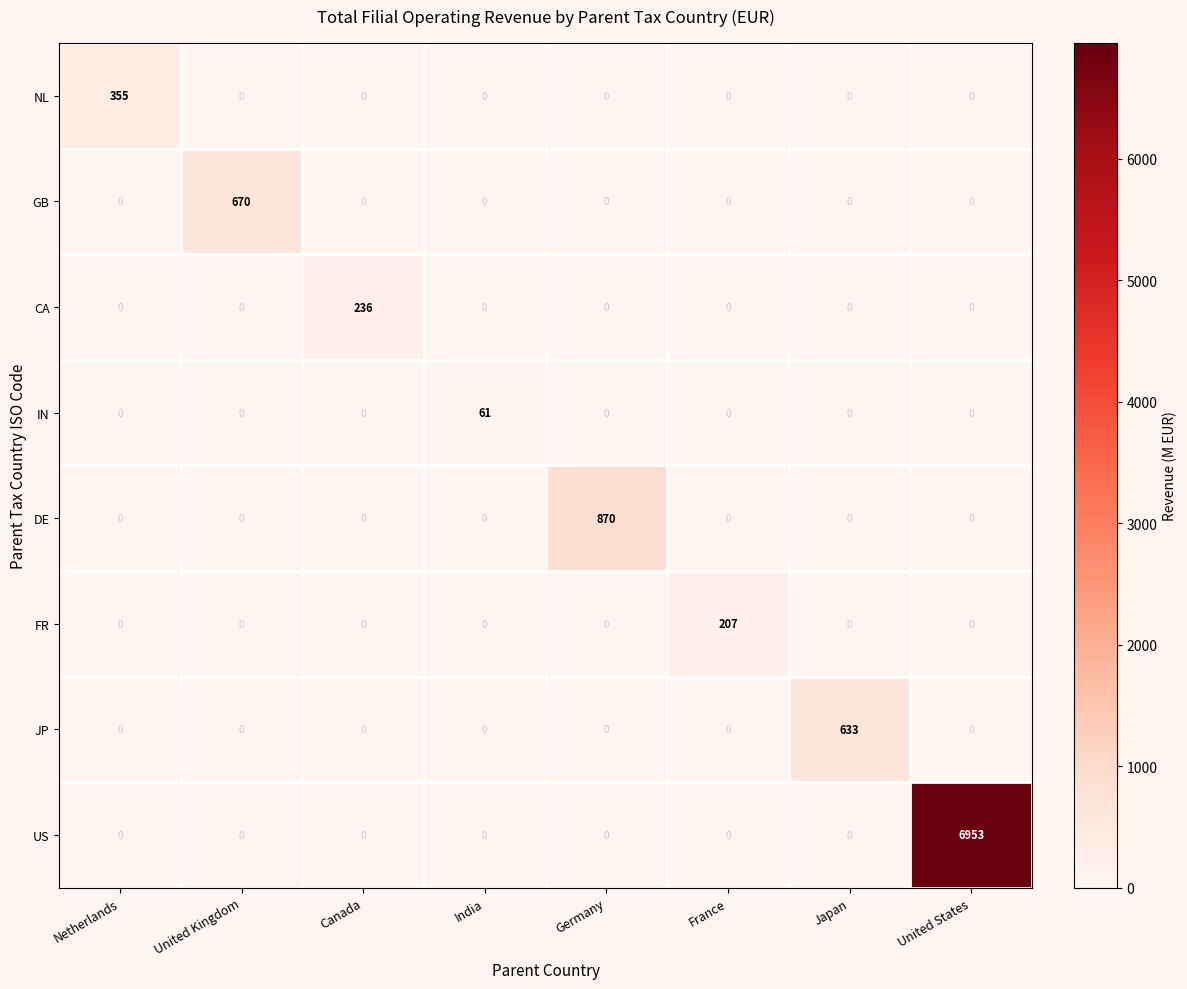

What is the total value across all series at Canada?

236